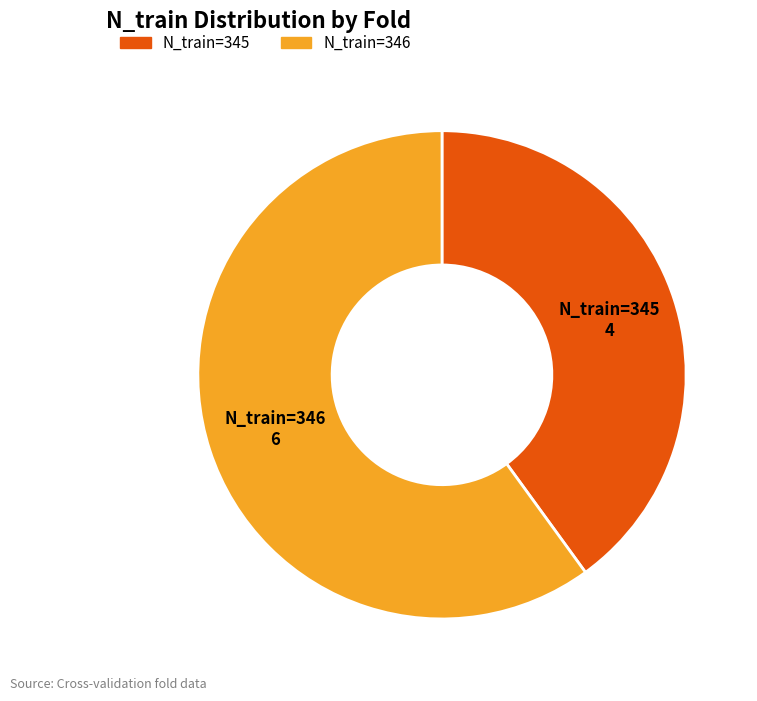

Does any single category account for the majority?

Yes